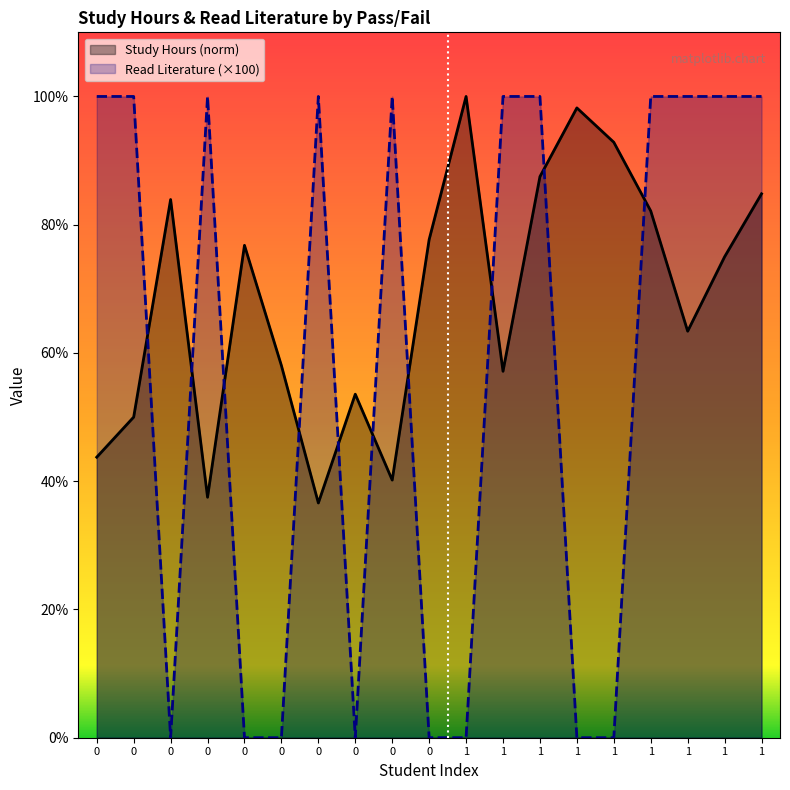

Reading left to right, what are all the values shown in this chart?

Study Hours (norm): 43.8	50.0	83.9	37.5	76.8	58.0	36.6	53.6	40.2	77.7	100.0	57.1	87.5	98.2	92.9	82.1	63.4	75.0	84.8
Read Literature (×100): 100.0	100.0	0.0	100.0	0.0	0.0	100.0	0.0	100.0	0.0	0.0	100.0	100.0	0.0	0.0	100.0	100.0	100.0	100.0